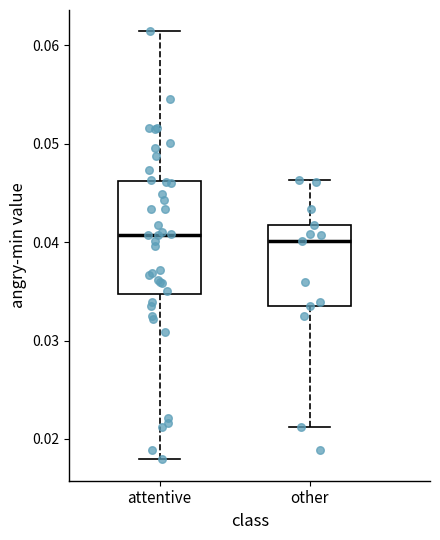

Reading left to right, read every box against the y-axis: the position of its median line, the range the box covers, and the ends of its whiskers. The values are not printed on the chart, so give them approximately, as read against the axis.

attentive: median 0.041, box 0.035 to 0.046, whiskers 0.018 to 0.061
other: median 0.040, box 0.033 to 0.042, whiskers 0.021 to 0.046